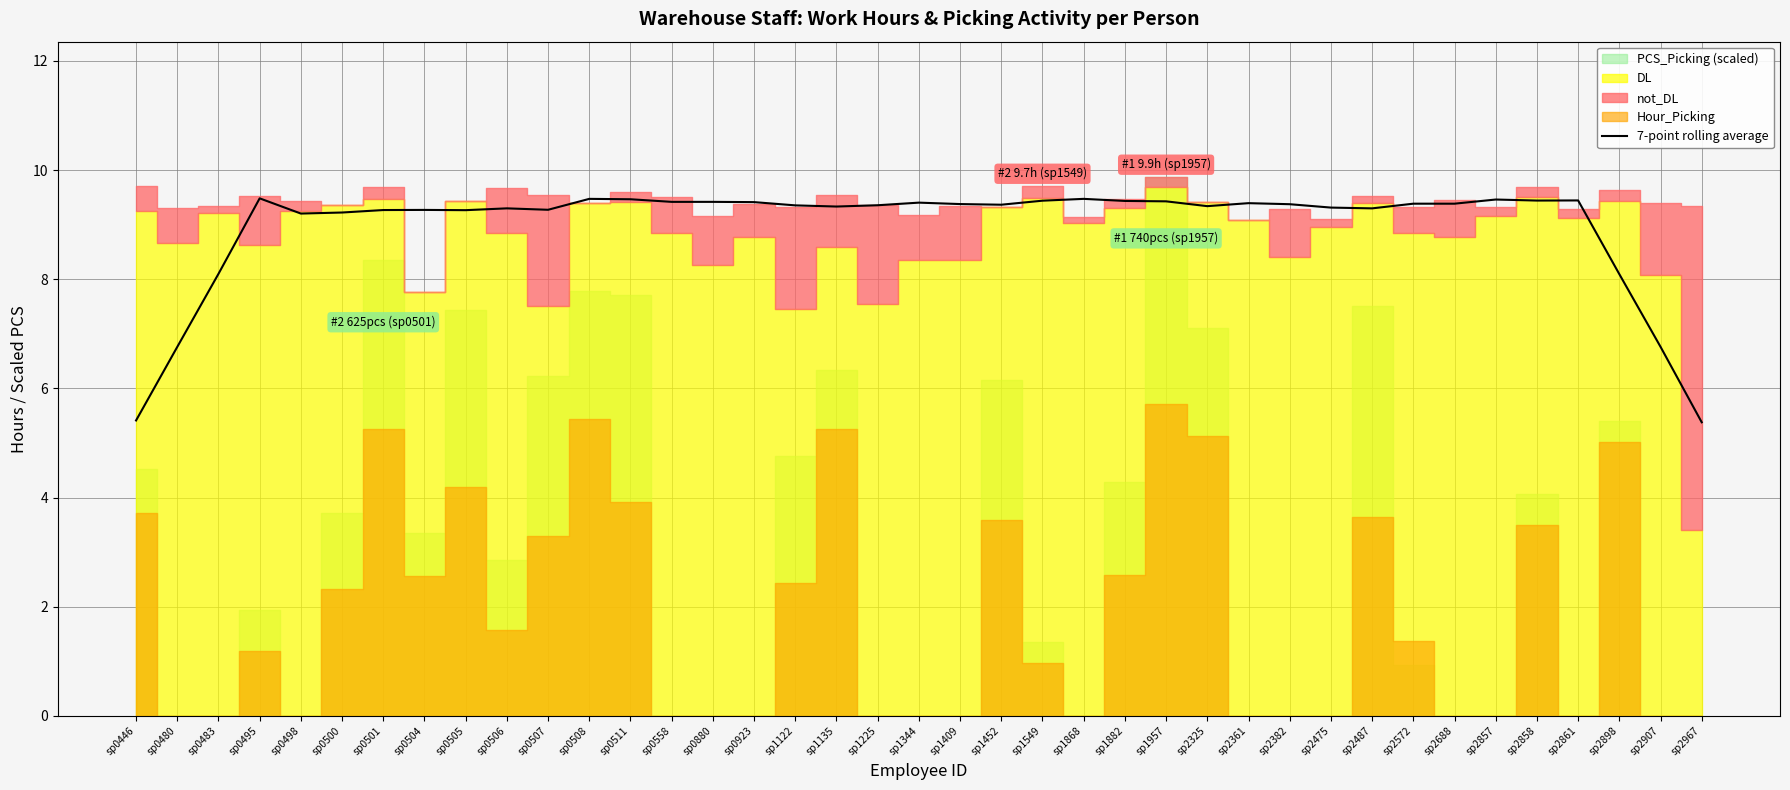

What is the change in value from sp0495 to sp1225?

-0.1